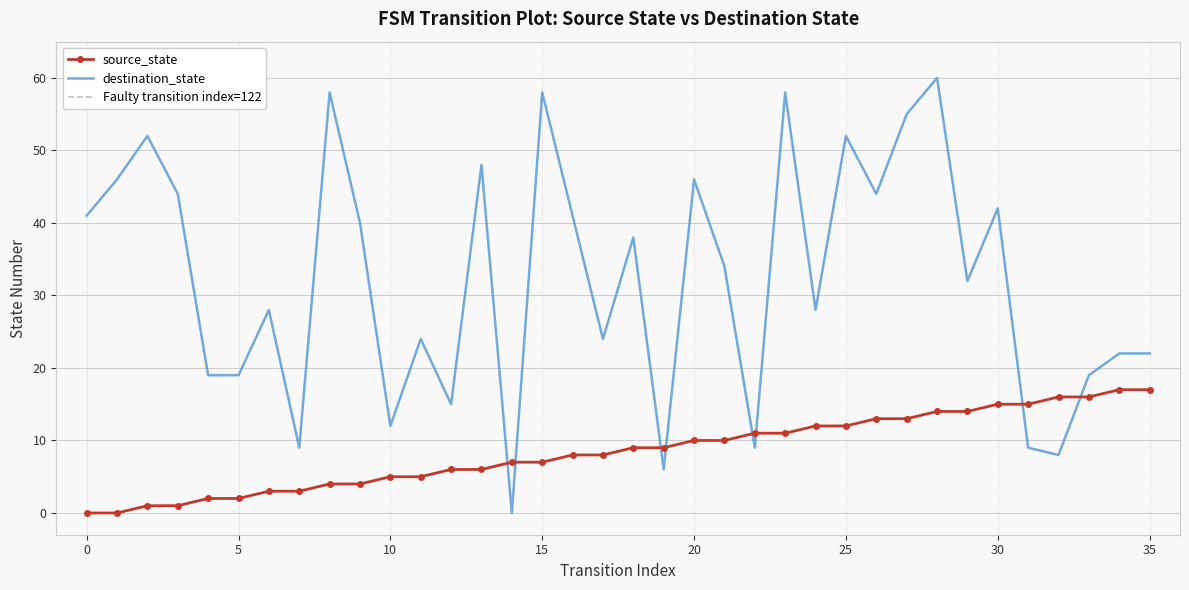

Rank the series at 26 from highest to lowest value.

destination_state, source_state